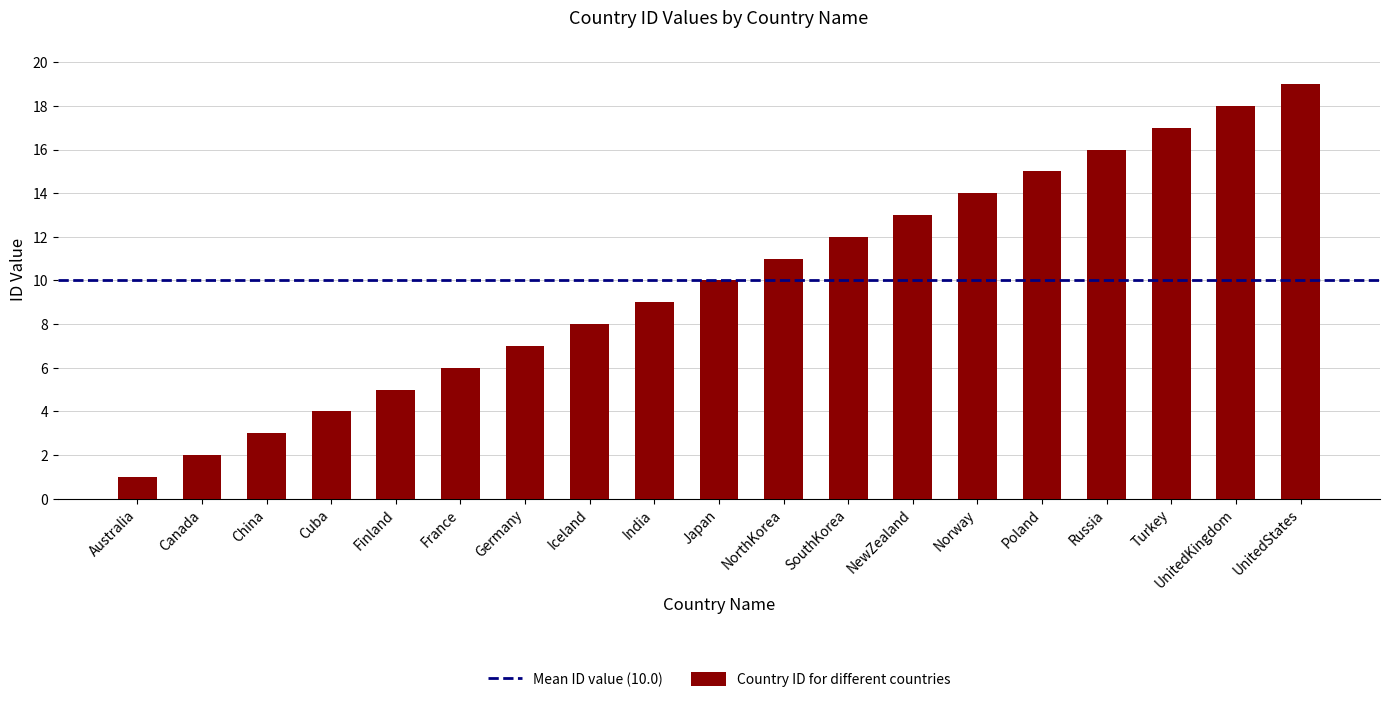

Reading left to right, list all the values displayed in this chart.

1	2	3	4	5	6	7	8	9	10	11	12	13	14	15	16	17	18	19